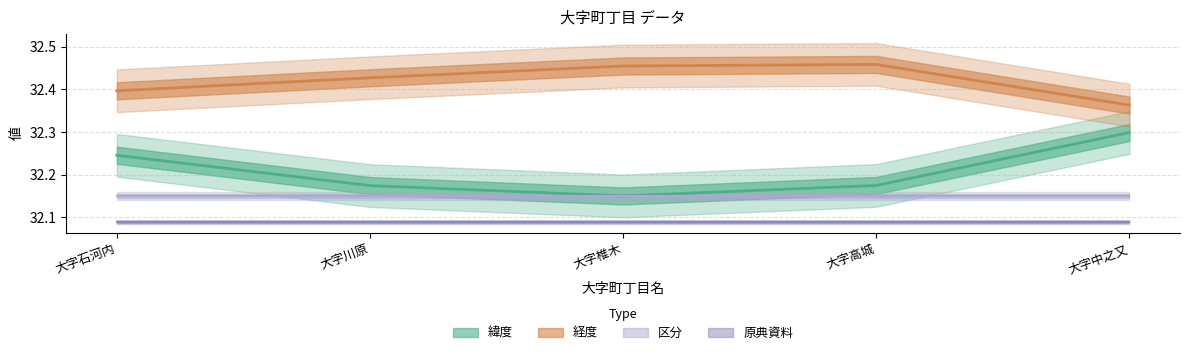

At how many categories does at least one series exceed 32?

5